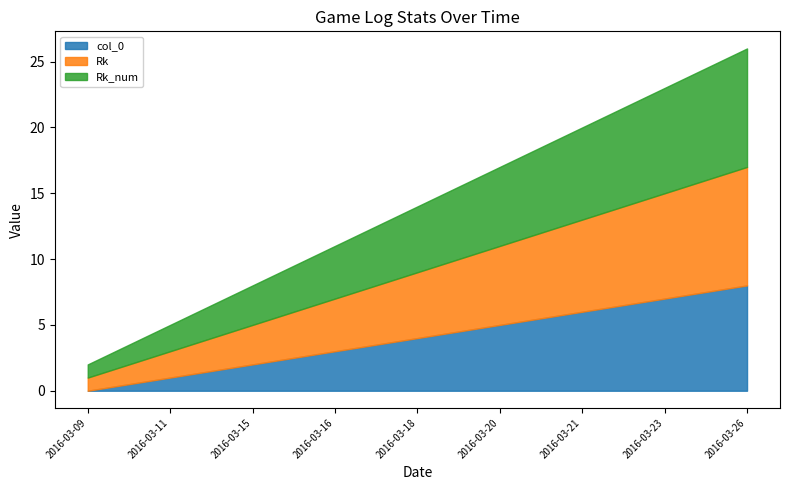

How many data points in Rk_num are above 5?

4